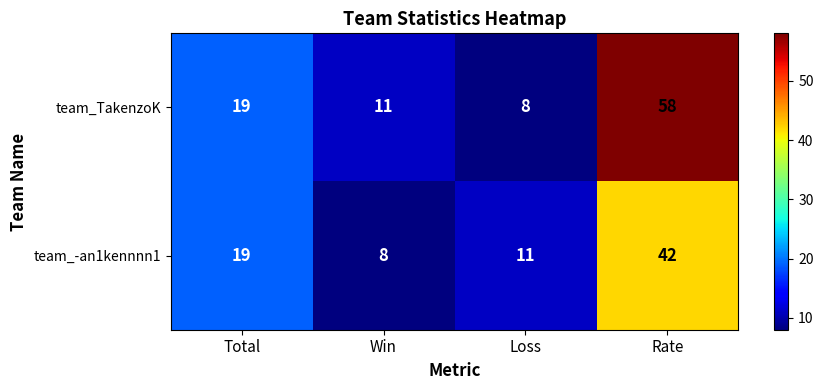

Which category has the highest value in the team_TakenzoK series?

Rate